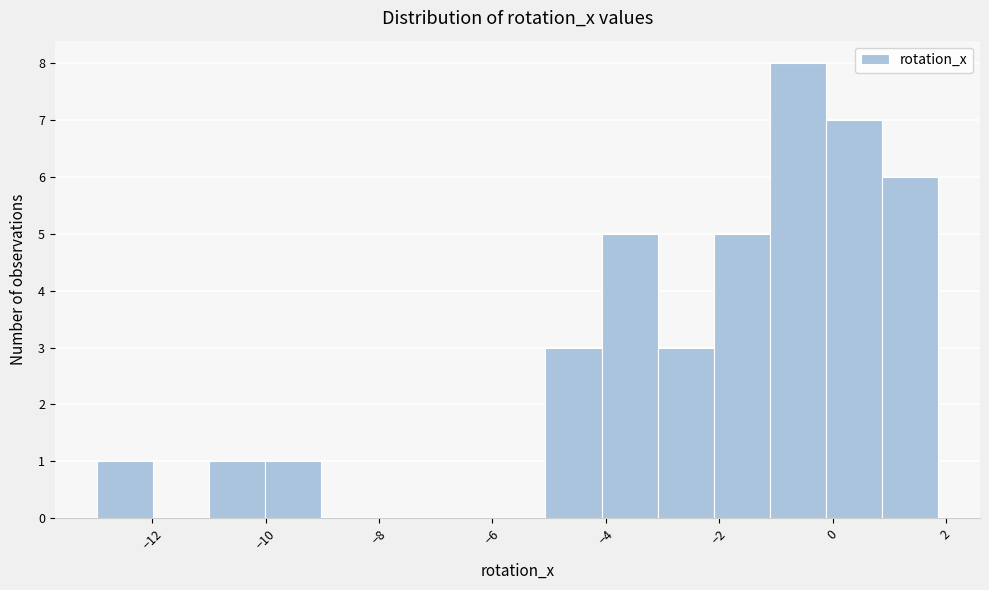

How tall is the bar that spans -2.0 to -1.2 on the x-axis? Neither the bar edges nor the heights are printed on the chart, so give them approximately, as read against the axes.

5